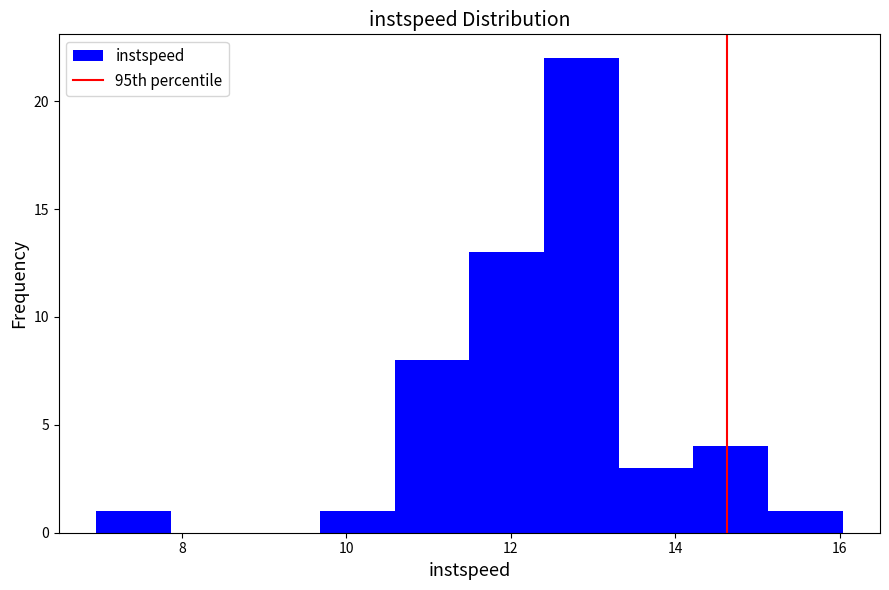

How tall is the bar that spans 15.2 to 16.0 on the x-axis? Neither the bar edges nor the heights are printed on the chart, so give them approximately, as read against the axes.

1